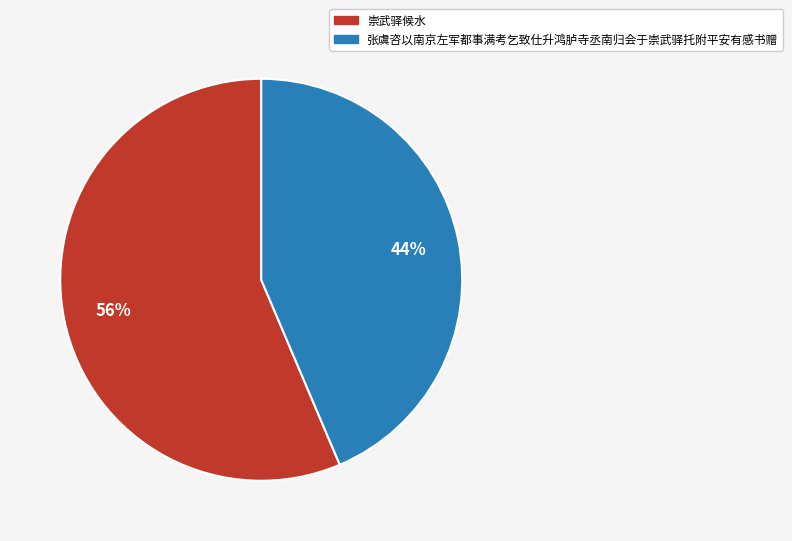

Approximately how many times larger is the value at 崇武驿候水 compared to 张虞咨以南京左军都事满考乞致仕升鸿胪寺丞南归会于崇武驿托附平安有感书赠?

1.3